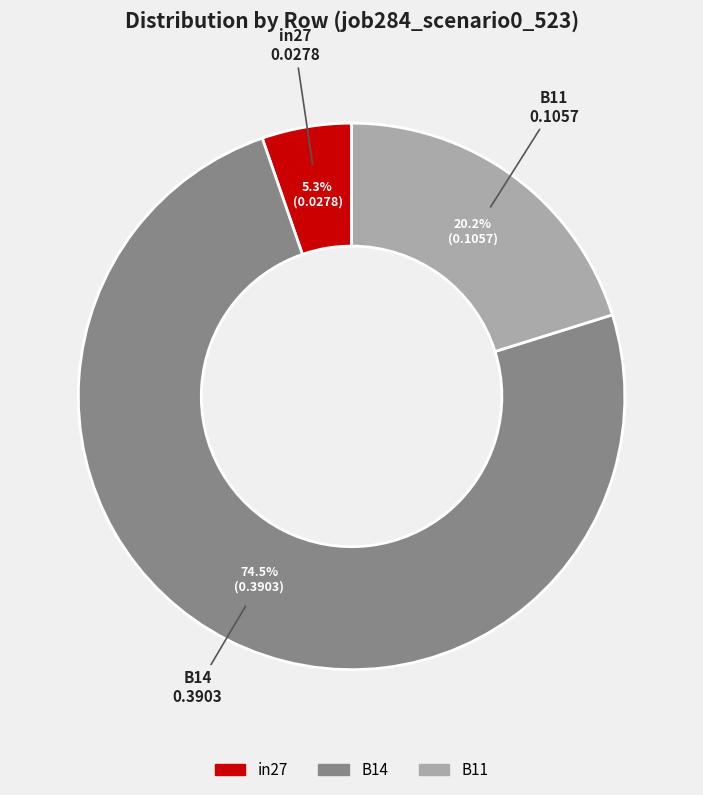

How much of the chart is everything except B11?

79.8%